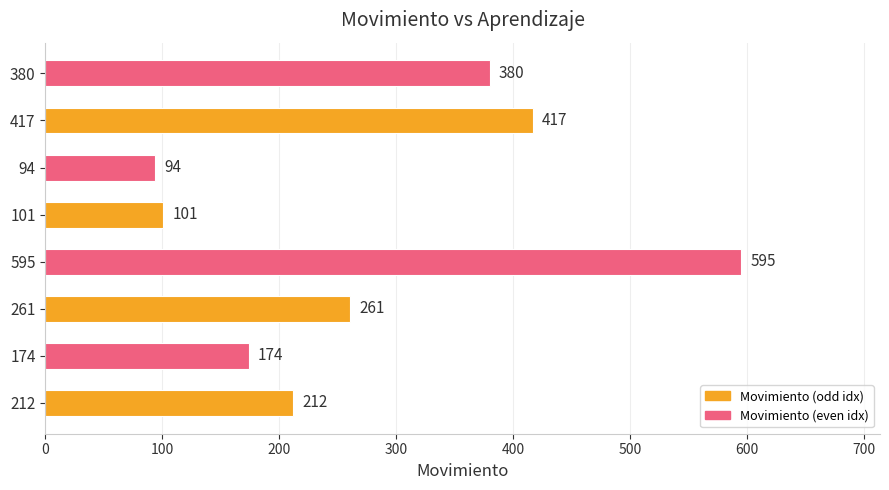

What is the greatest value displayed?

595